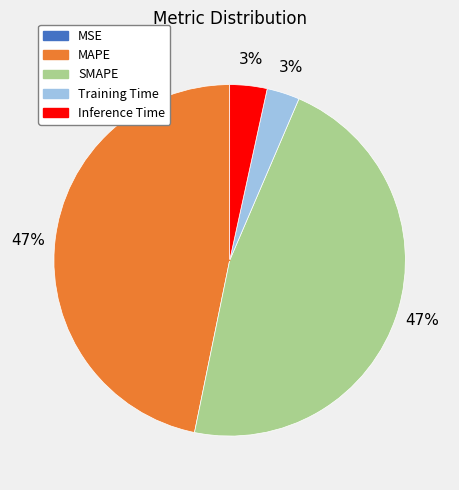

Between Inference Time and MAPE, which is larger?

MAPE